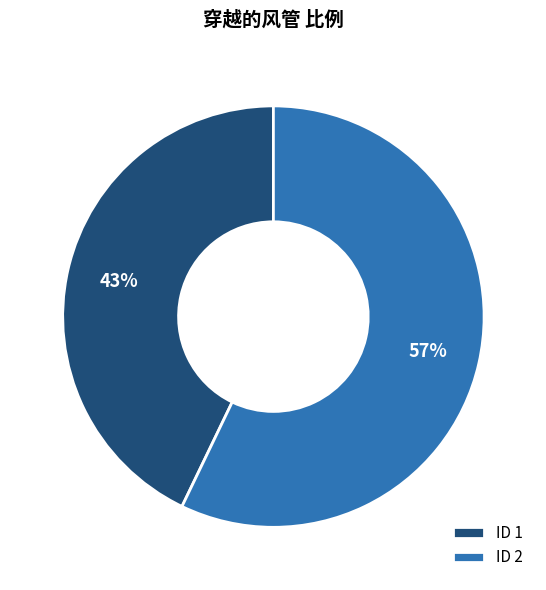

To the nearest percent, what is the average slice percentage?

50%